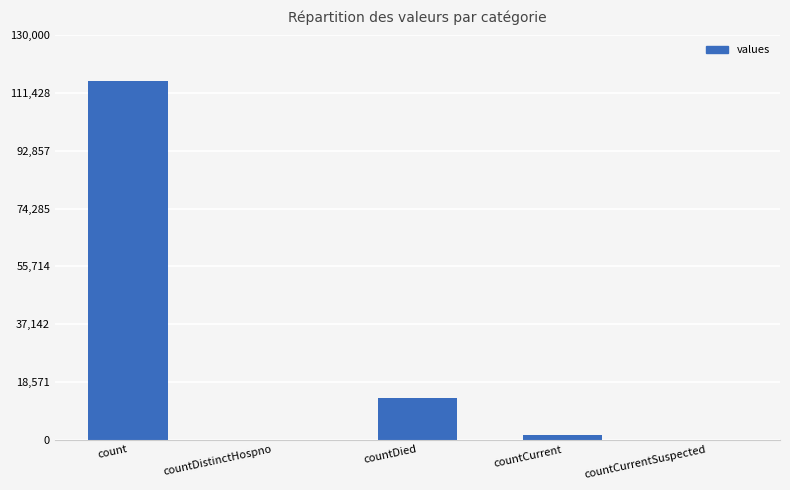

The value at countDistinctHospno is 0. True or false?

True